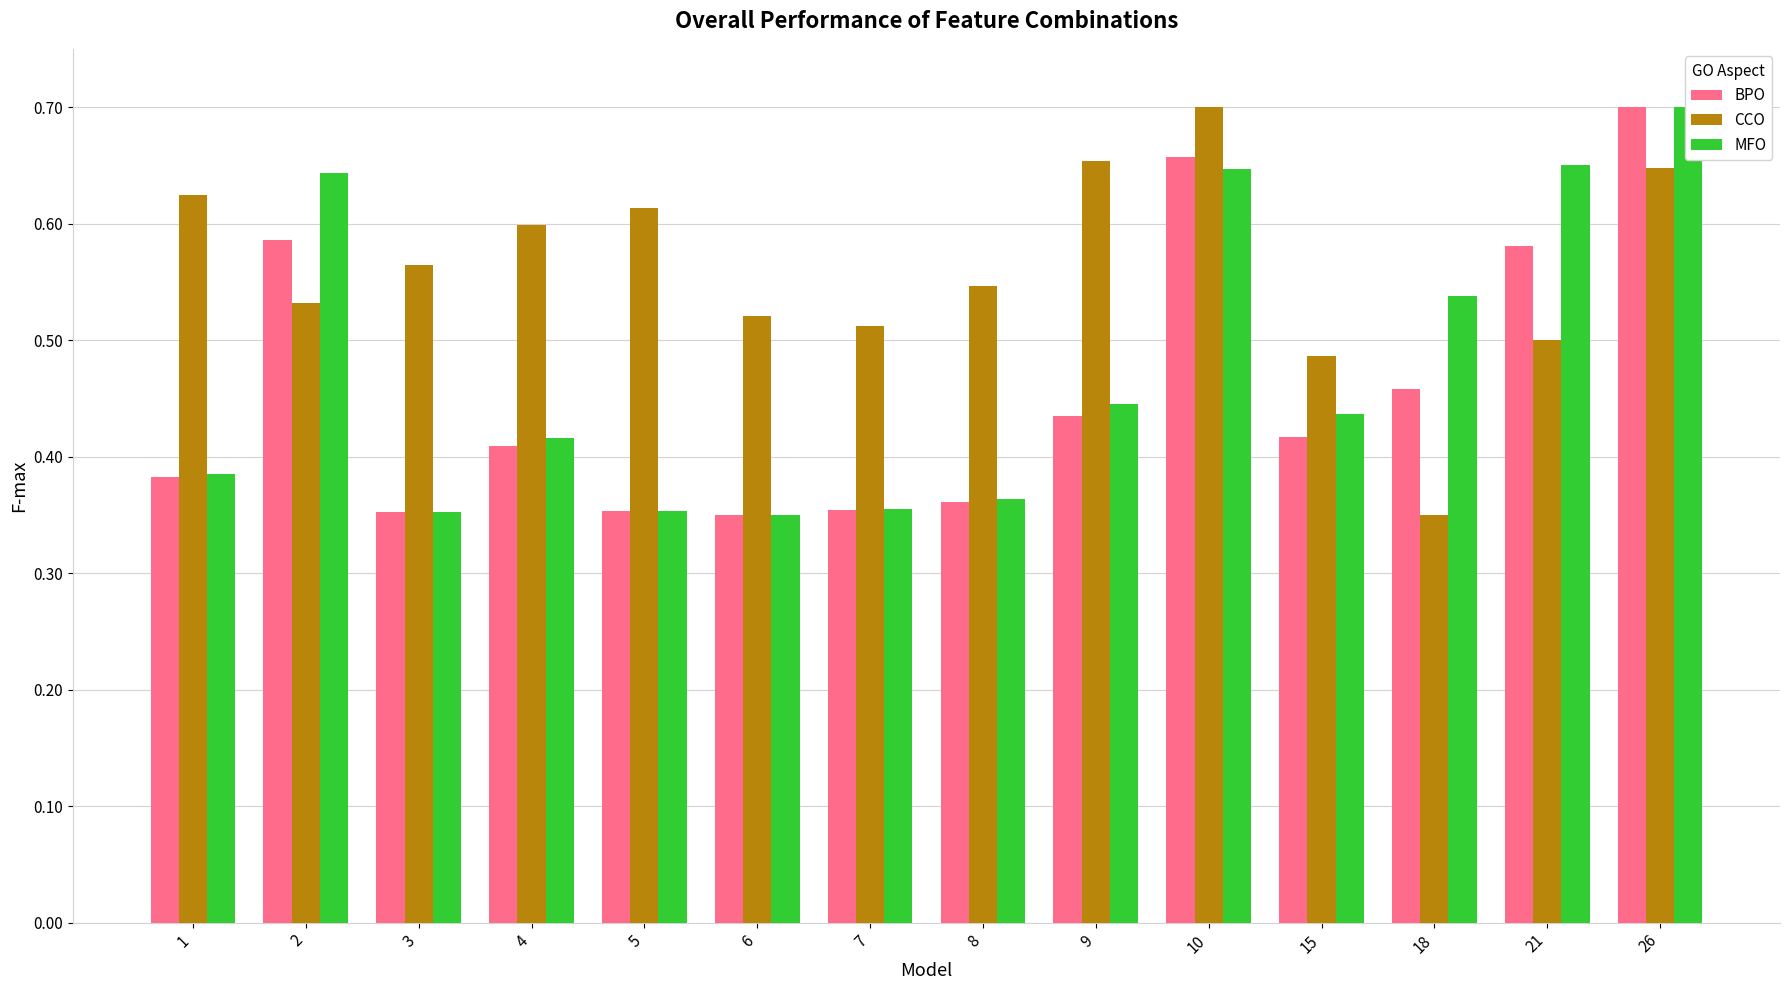

Rank the series by their maximum value, from lowest to highest.

BPO, CCO, MFO